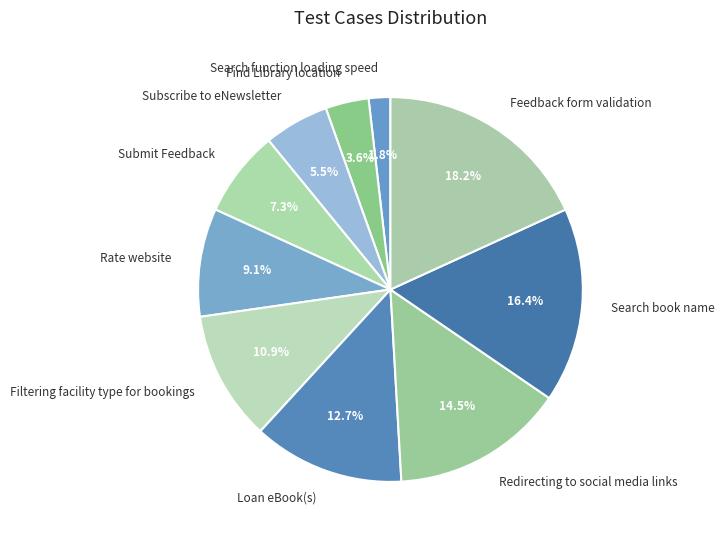

Is there a majority slice in this chart?

No